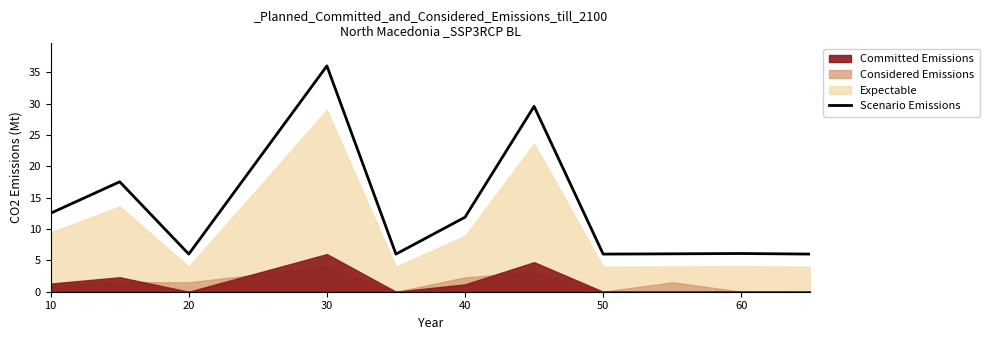

Is it true that Scenario Emissions equals 6.0 at 20?

True